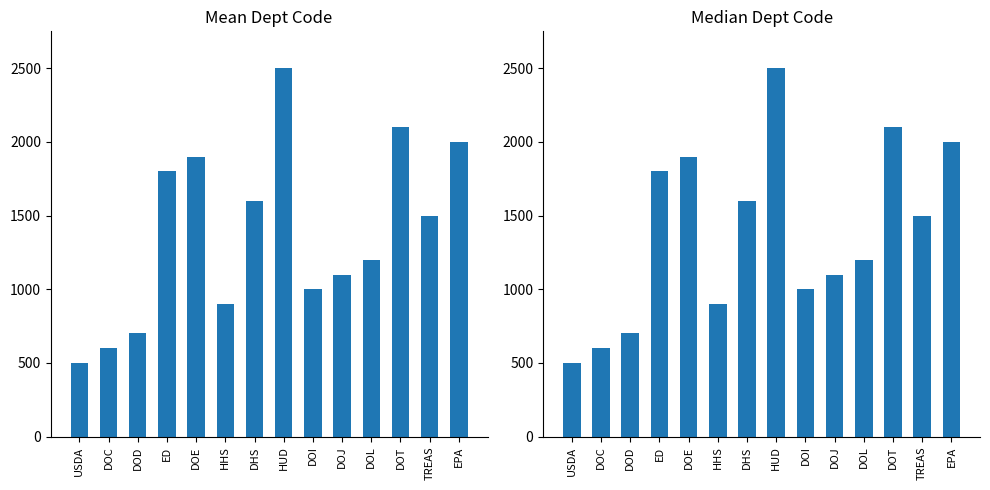

Read the value at TREAS, to the nearest 10.

1500